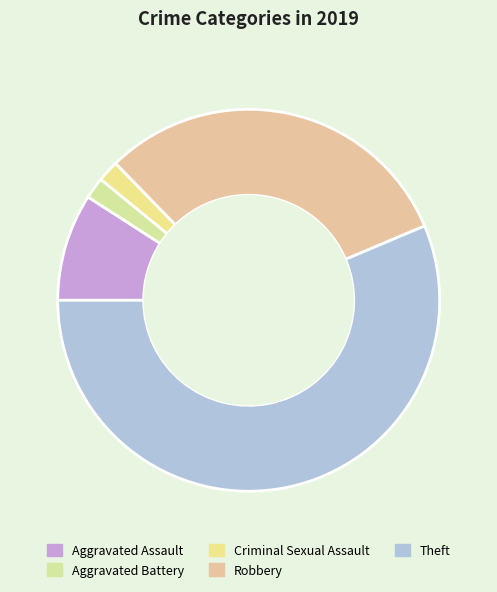

What percentage is the Aggravated Battery slice, to the nearest percent?

2%